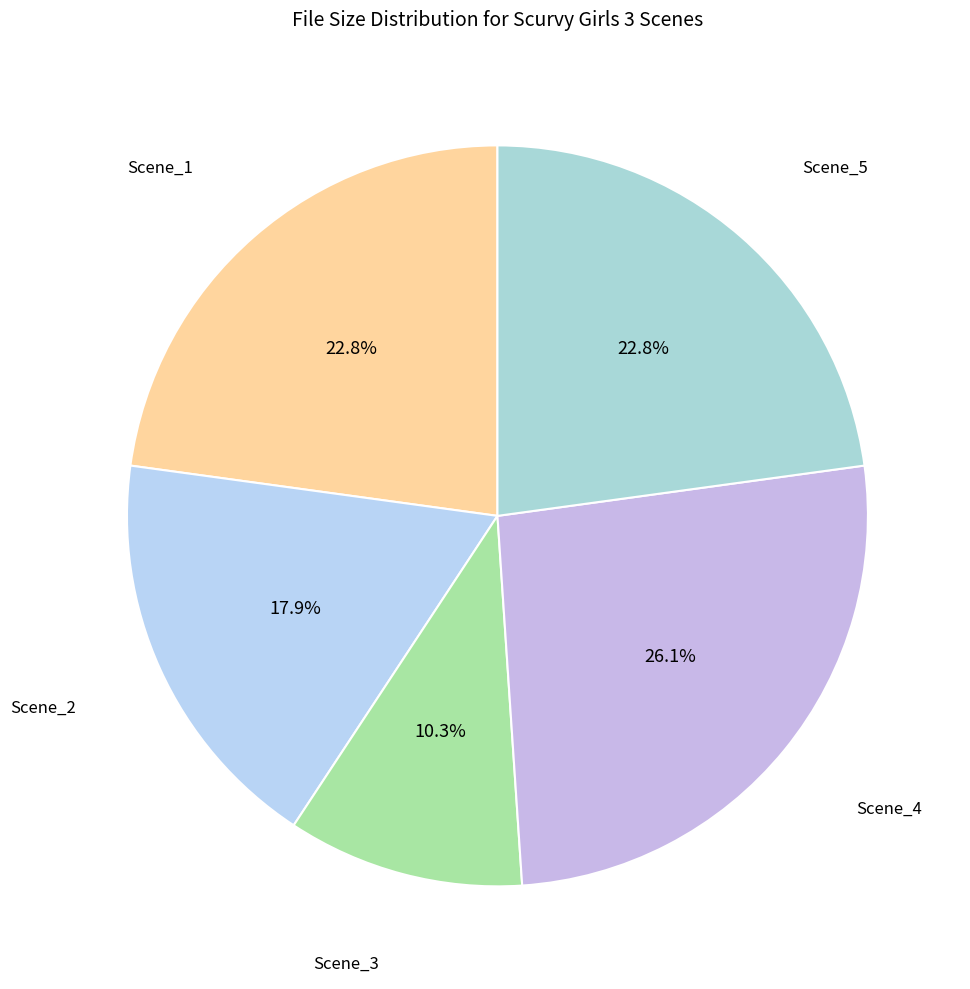

To the nearest percent, what is the difference between the largest and smallest slice percentages?

16%